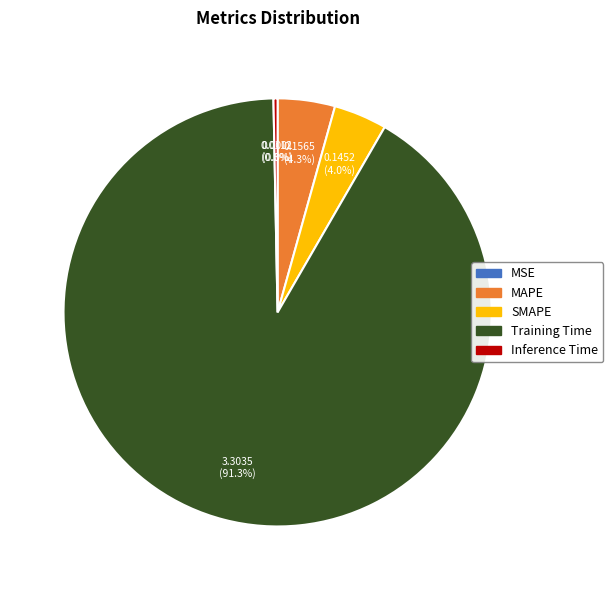

Combined, what portion of the pie is MAPE and SMAPE?

8.3%